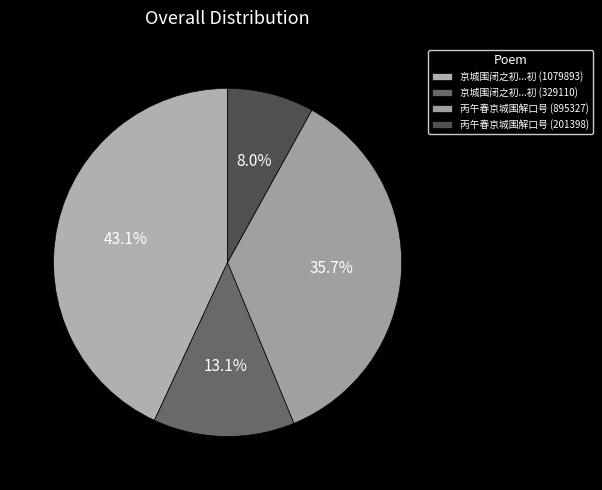

Is there any slice that represents more than half of the pie?

No